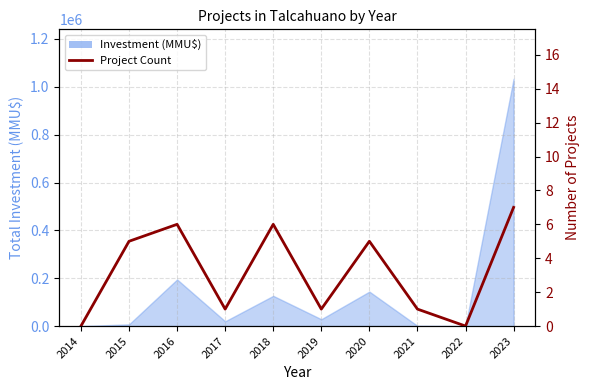

How many data points are less than 5?

5